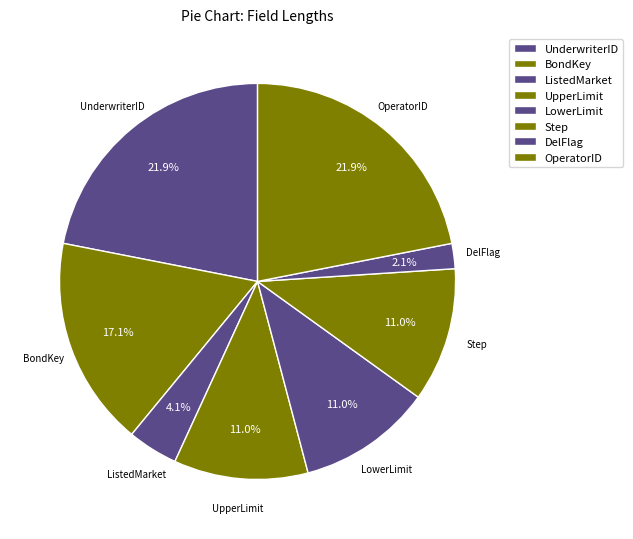

To the nearest percent, what portion does OperatorID represent?

22%